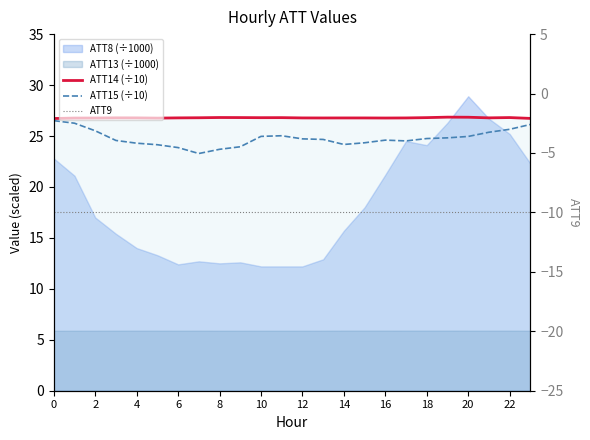

What is the lowest value of the ATT14 (÷10) series?

26.7